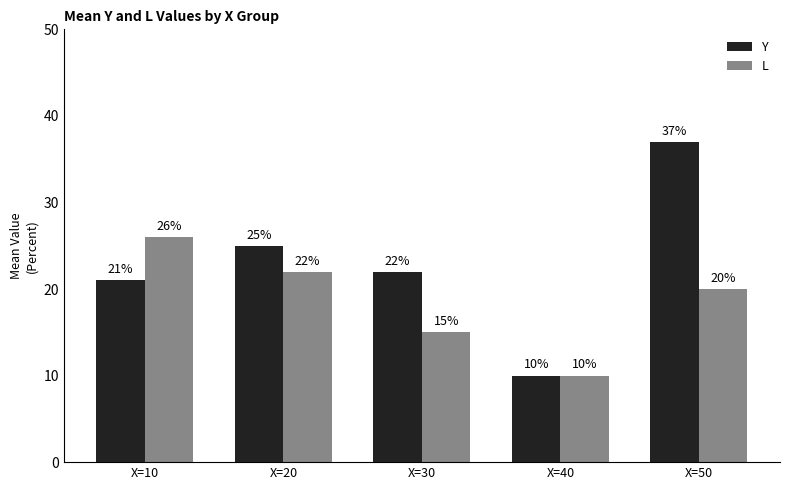

What is the average value of the L series?

19